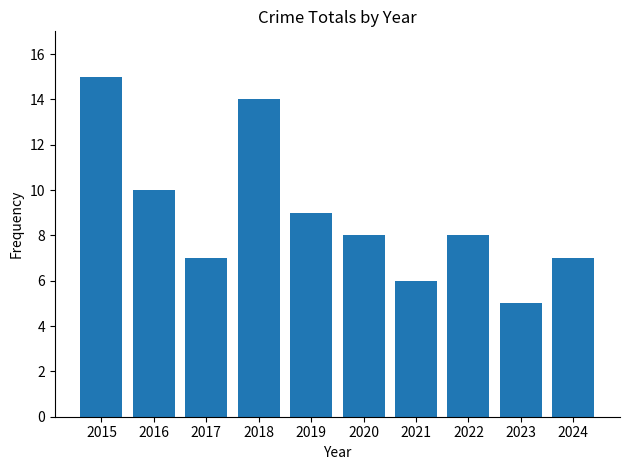

What is the greatest value displayed?

15